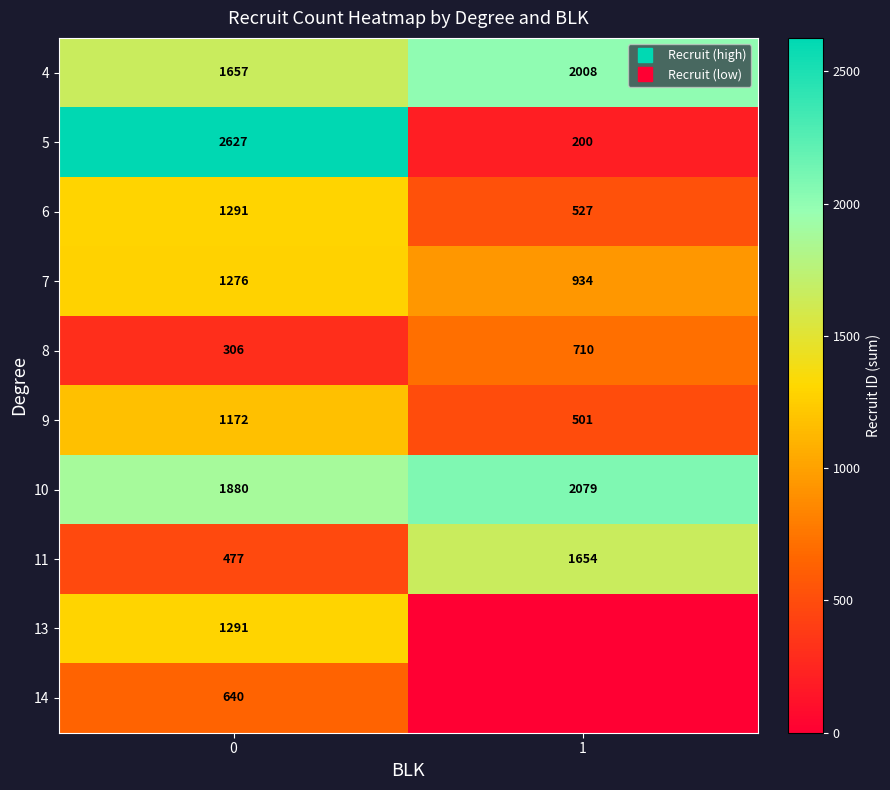

What is the total value across all series at 0?

12617